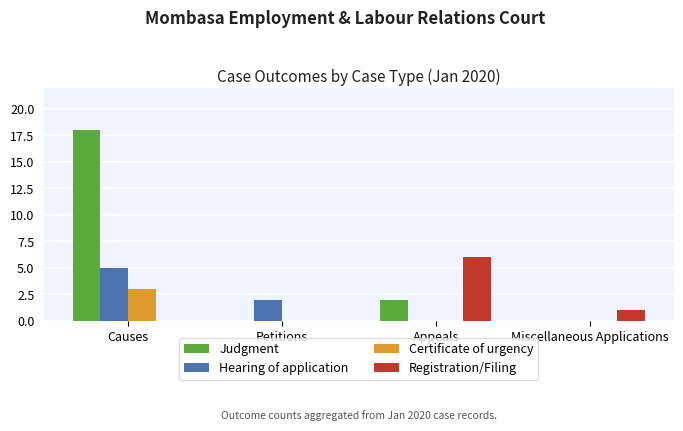

What is the sum of all Certificate of urgency values?

3